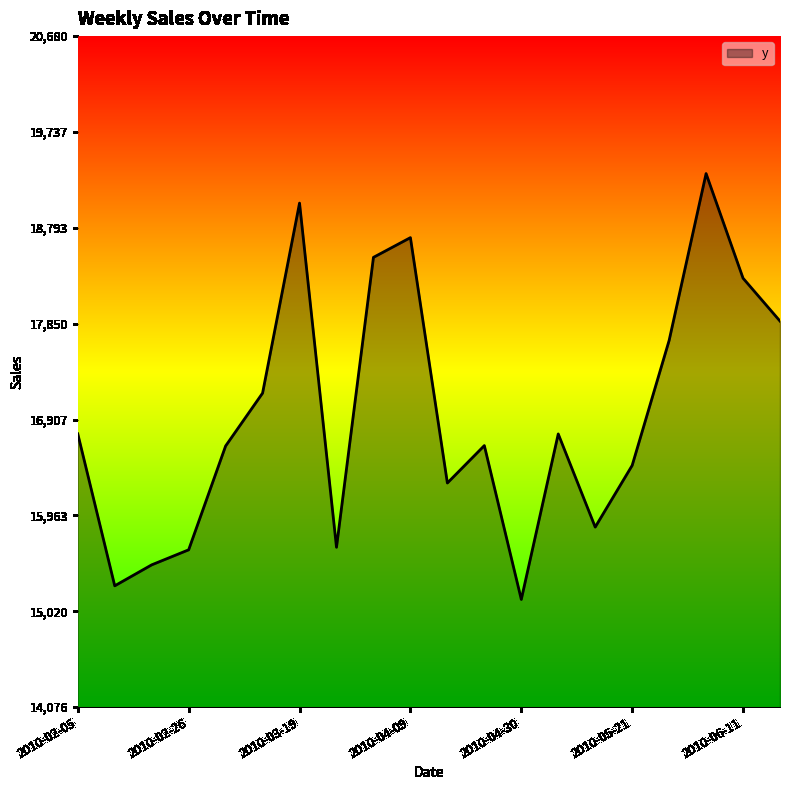

What is the difference between the maximum and minimum values?

4191.3